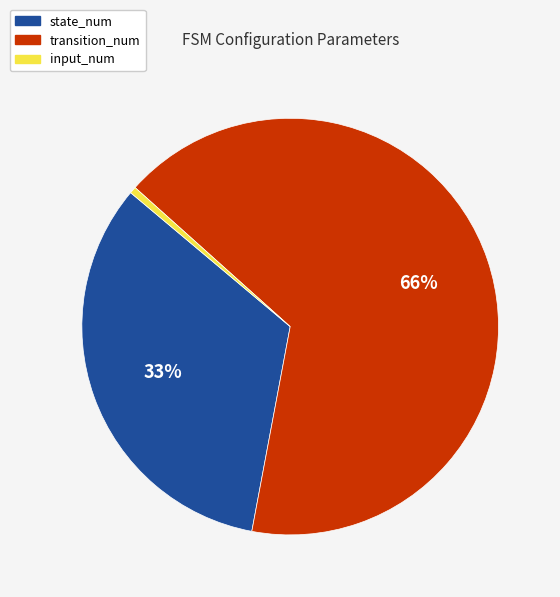

The input_num slice represents 1% of the pie. True or false?

True